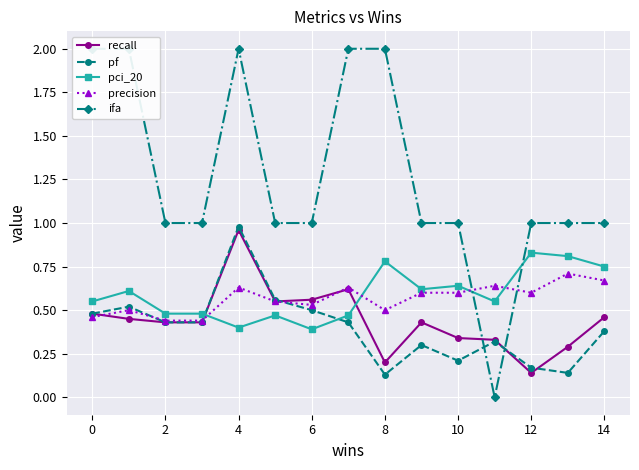

Reading left to right, extract all data points from this chart.

recall: 0.5	0.5	0.4	0.4	1.0	0.6	0.6	0.6	0.2	0.4	0.3	0.3	0.1	0.3	0.5
pf: 0.5	0.5	0.4	0.4	1.0	0.6	0.5	0.4	0.1	0.3	0.2	0.3	0.2	0.1	0.4
pci_20: 0.6	0.6	0.5	0.5	0.4	0.5	0.4	0.5	0.8	0.6	0.6	0.6	0.8	0.8	0.8
precision: 0.5	0.5	0.4	0.4	0.6	0.6	0.5	0.6	0.5	0.6	0.6	0.6	0.6	0.7	0.7
ifa: 2.0	2.0	1.0	1.0	2.0	1.0	1.0	2.0	2.0	1.0	1.0	0.0	1.0	1.0	1.0